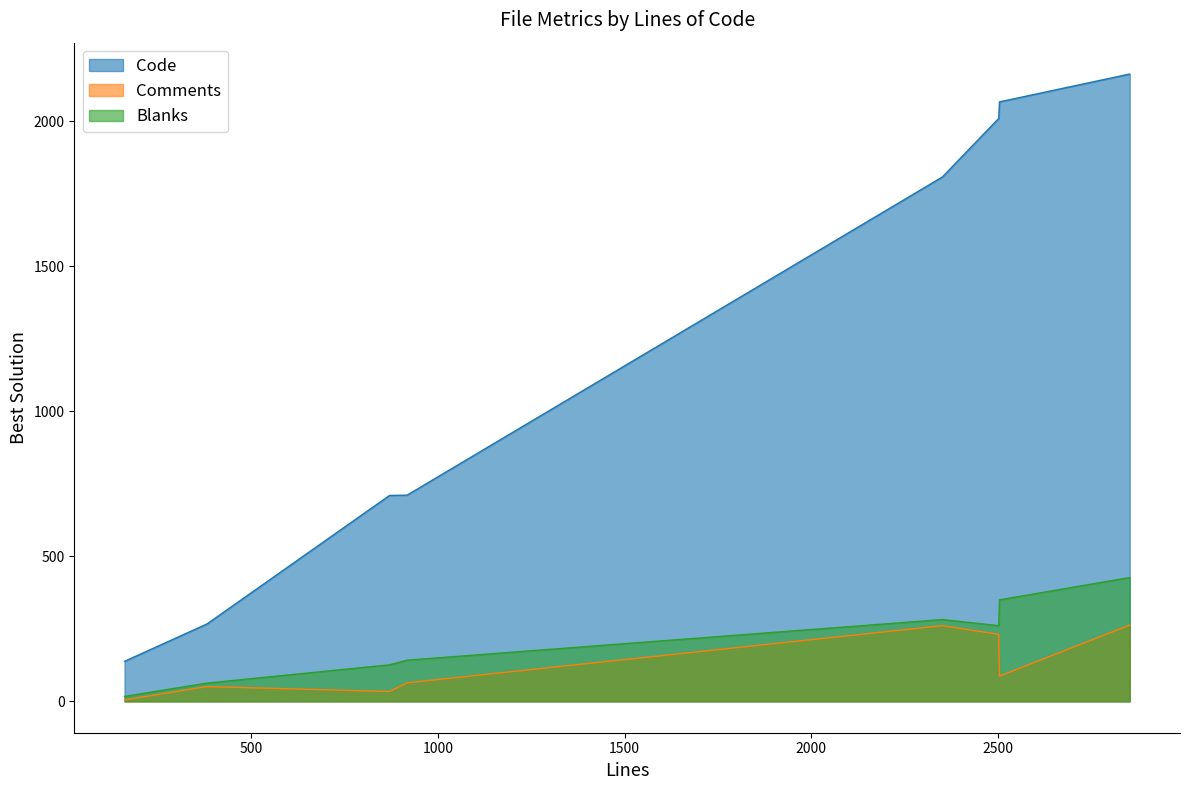

True or false: Code and Comments intersect in this chart.

False